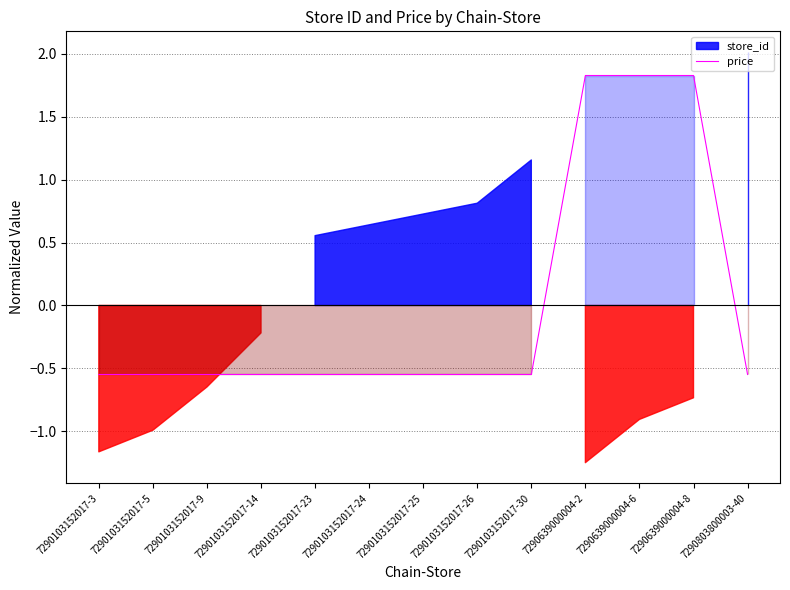

How many lines are shown in the chart?

1